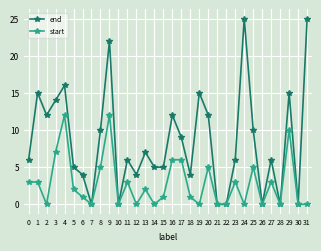

Rank the series by their average value, from lowest to highest.

start, end